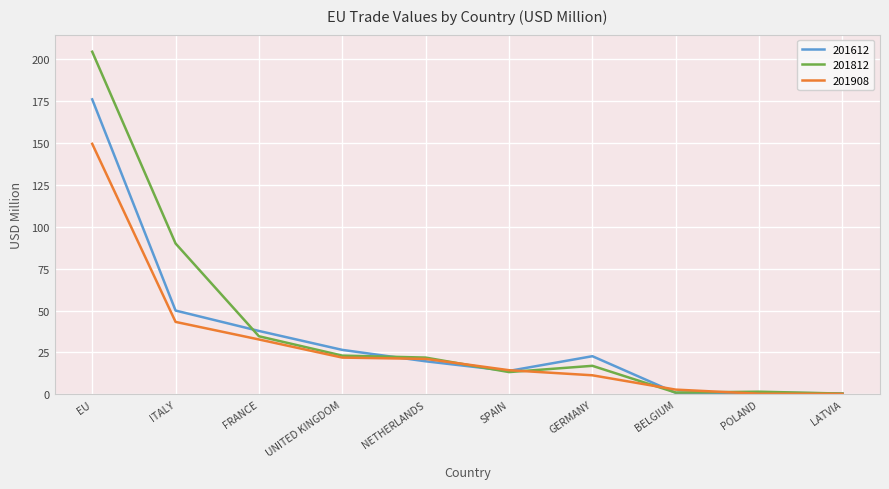

Rank the series by their maximum value, from lowest to highest.

201908, 201612, 201812